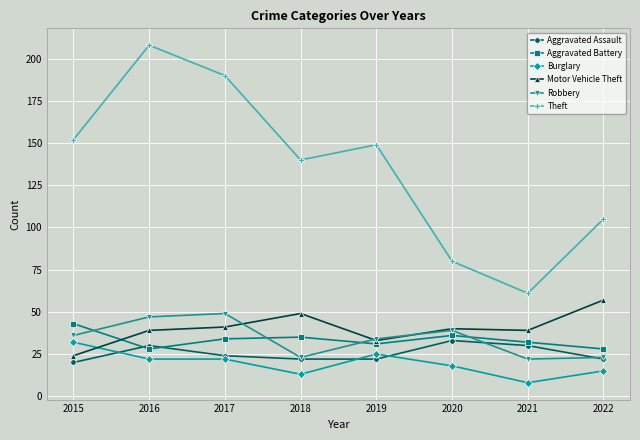

At how many categories does at least one series exceed 72?

7